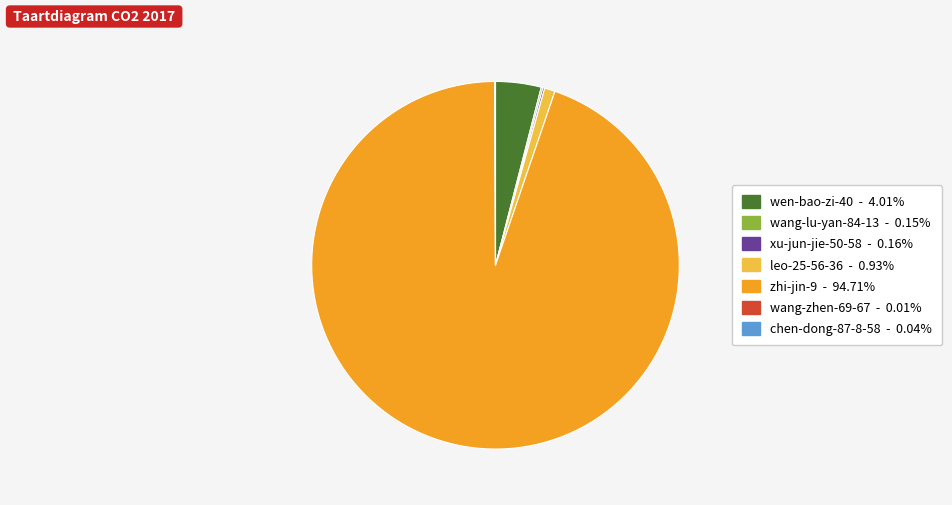

Which category has the biggest portion of the pie?

zhi-jin-9